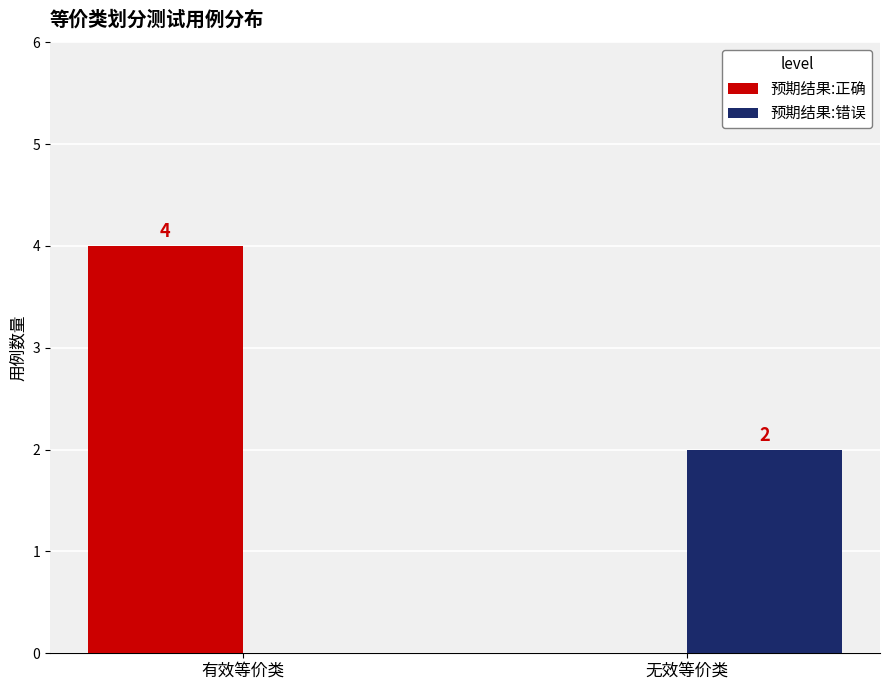

Which series changed the most between 有效等价类 and 无效等价类?

预期结果:正确